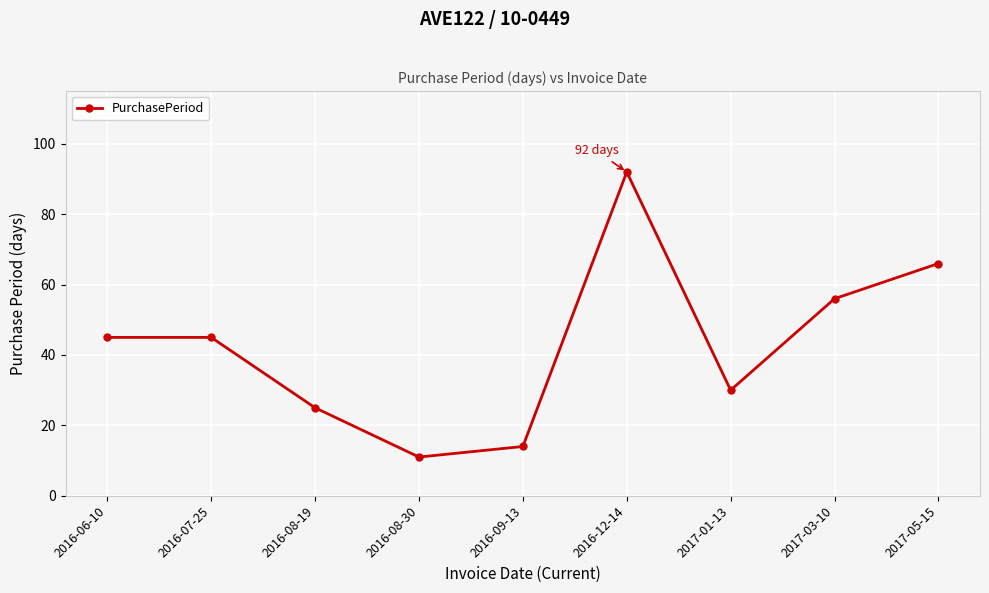

What is the difference between the second highest and minimum values?

55